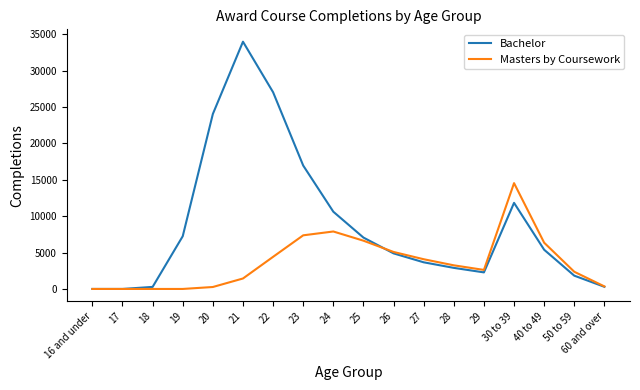

What is the maximum value shown in the chart?

33963